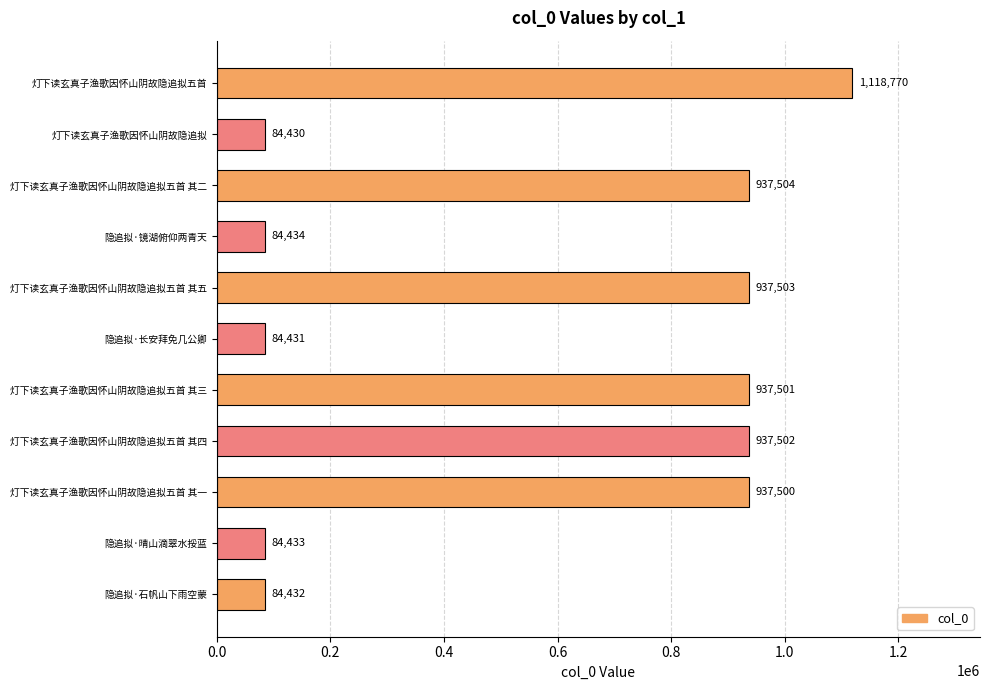

What is the change in value from 隐追拟·晴山滴翠水挼蓝 to 灯下读玄真子渔歌因怀山阴故隐追拟五首 其五?

+853070